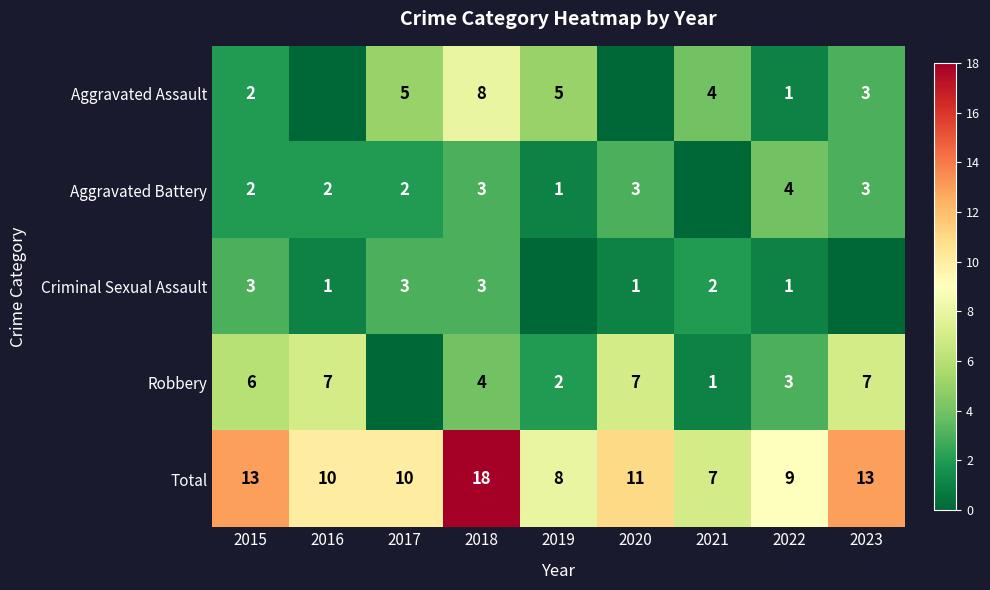

True or false: Aggravated Battery has a value of 3 at 2016.

False